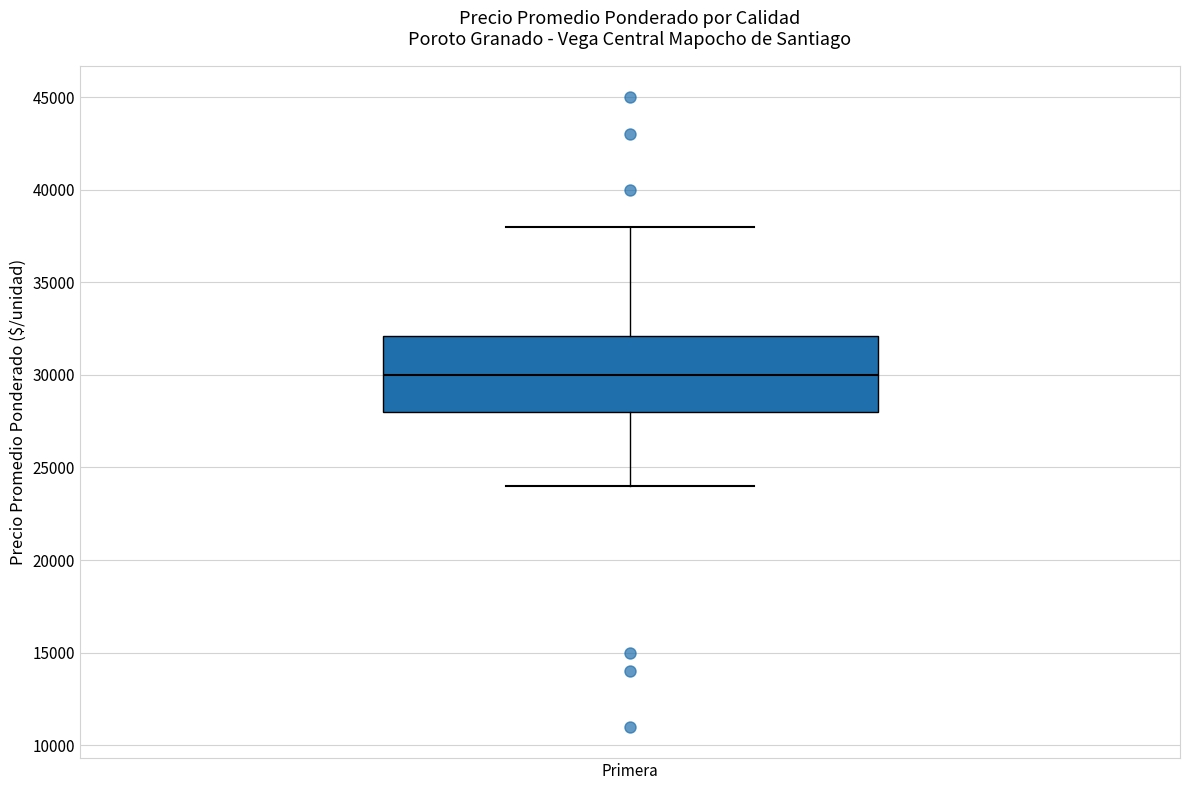

Where does the lower whisker of the box for Primera end on the y-axis? The values are not printed on the chart, so give them approximately, as read against the axis.

24000